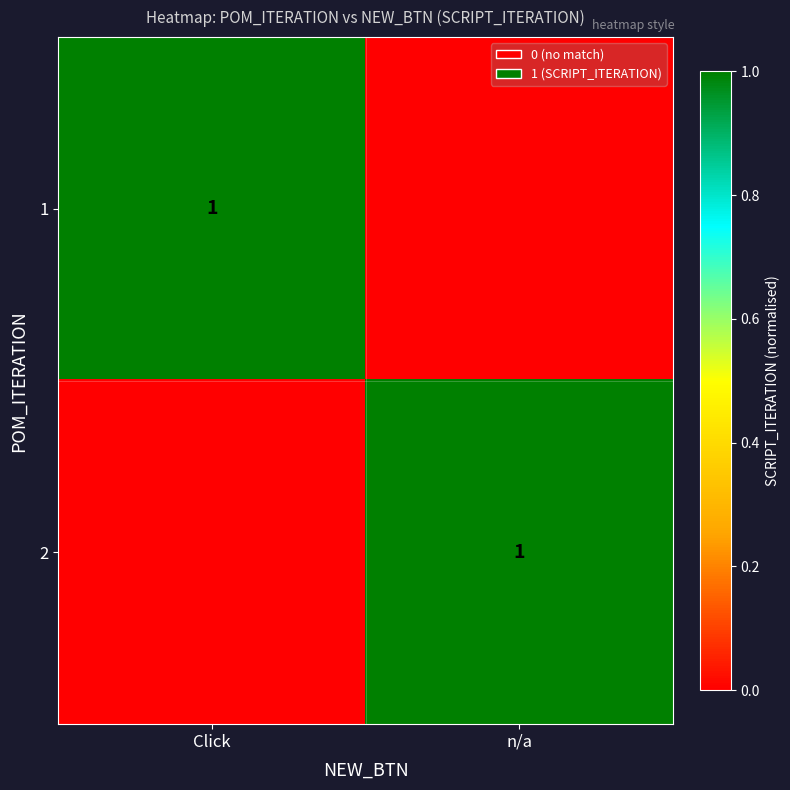

True or false: 1 has a value of 1 at Click.

True